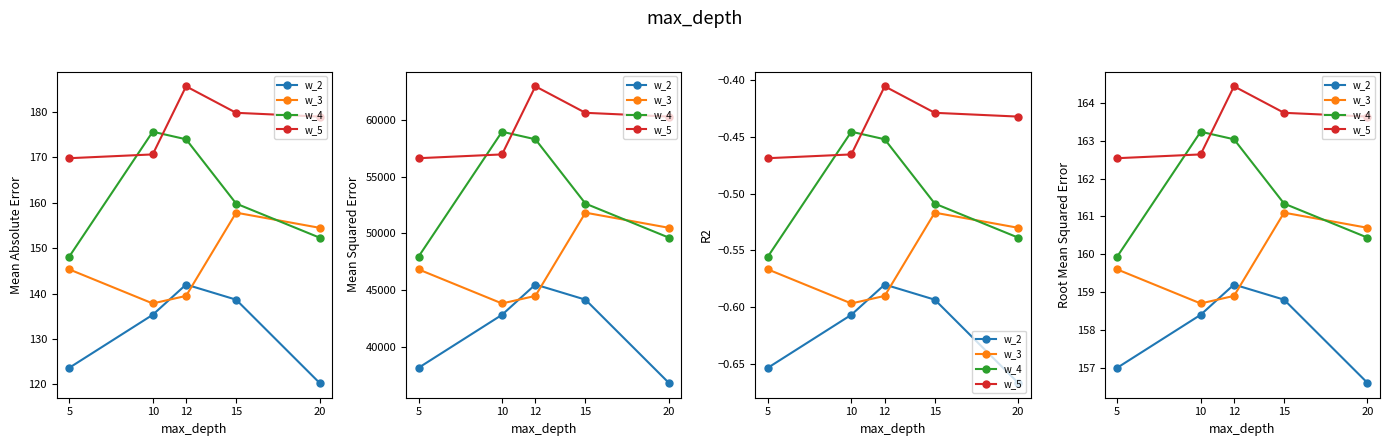

What is the value of the w_3 point at the 4th from the left?

161.1